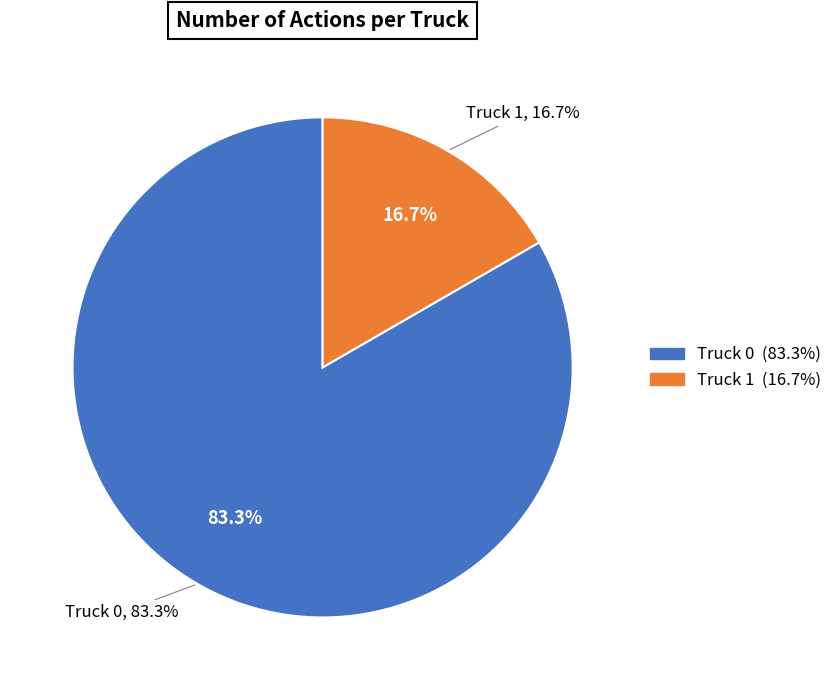

Which category has the biggest portion of the pie?

Truck 0